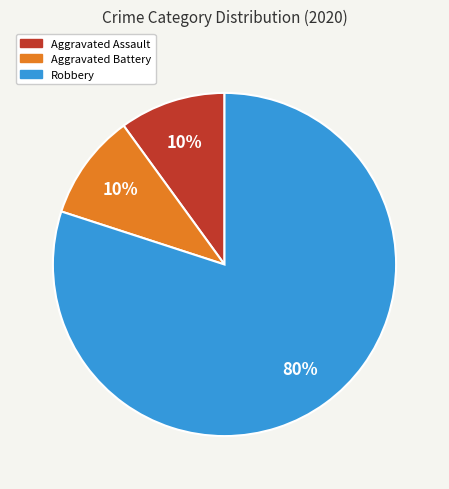

Does any single category account for the majority?

Yes